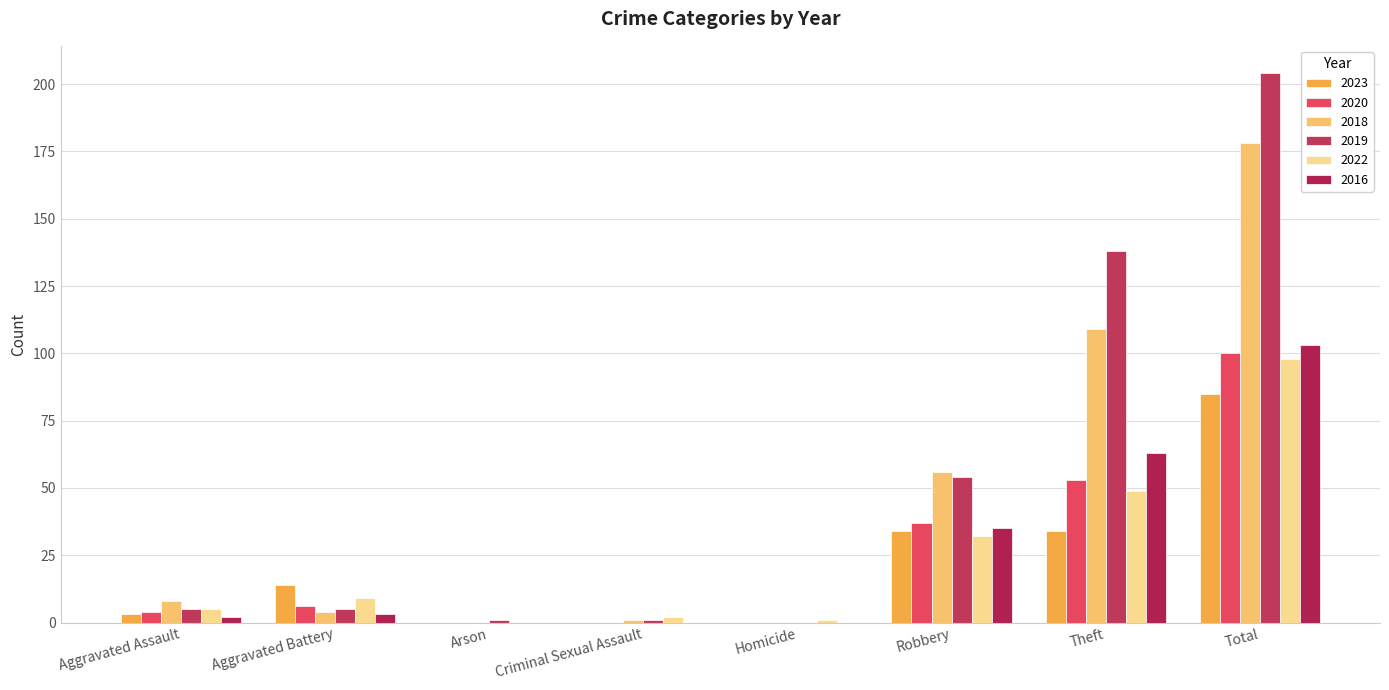

Count the number of data series in this chart.

6